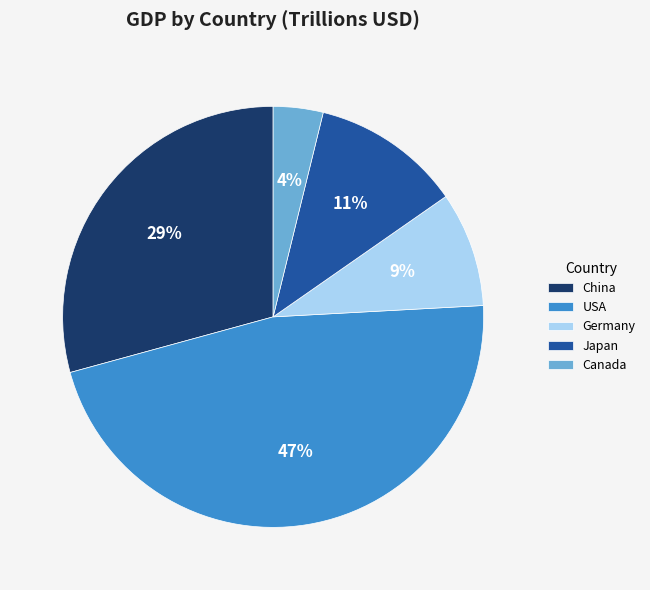

Combined, do Canada and USA account for over 50%?

Yes